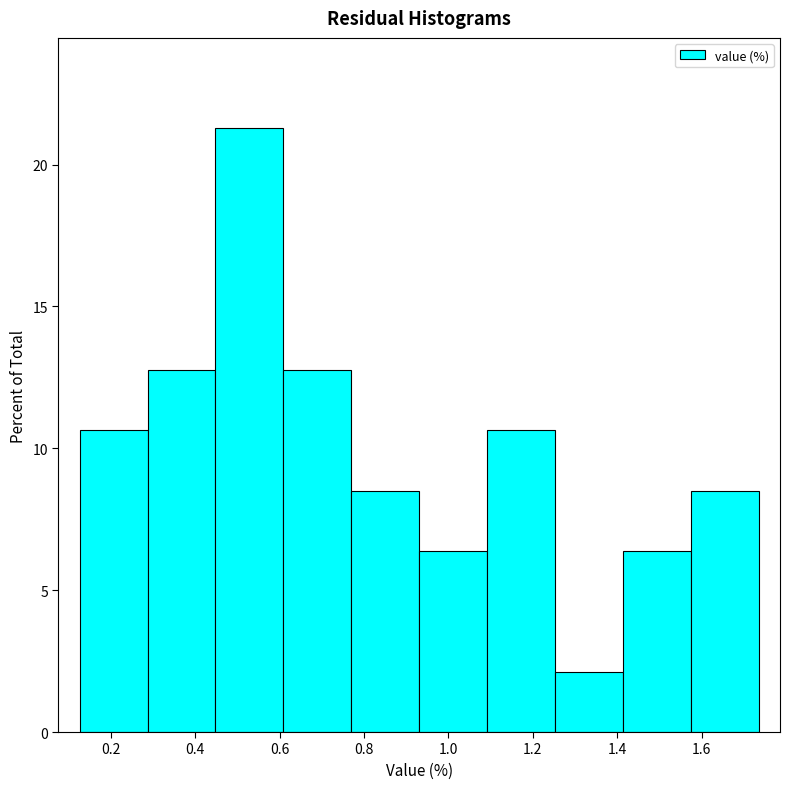

Which range on the x-axis has the tallest bar?

0.44 to 0.60